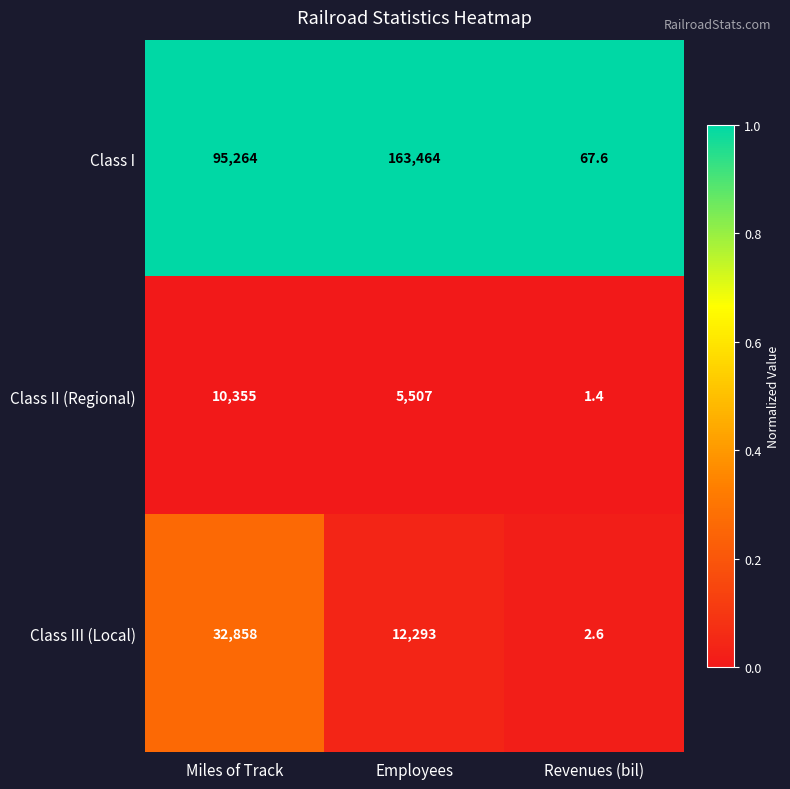

What is the approximate value of Class III (Local) at Employees?

12293.0